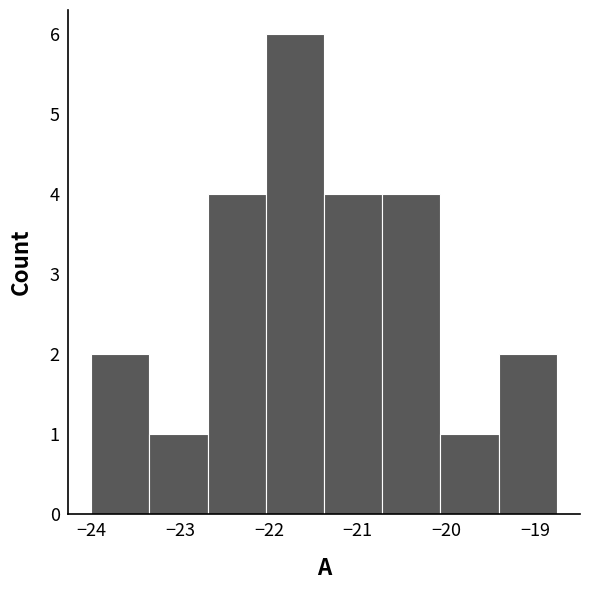

How tall is the bar that spans -20.1 to -19.4 on the x-axis? Neither the bar edges nor the heights are printed on the chart, so give them approximately, as read against the axes.

1